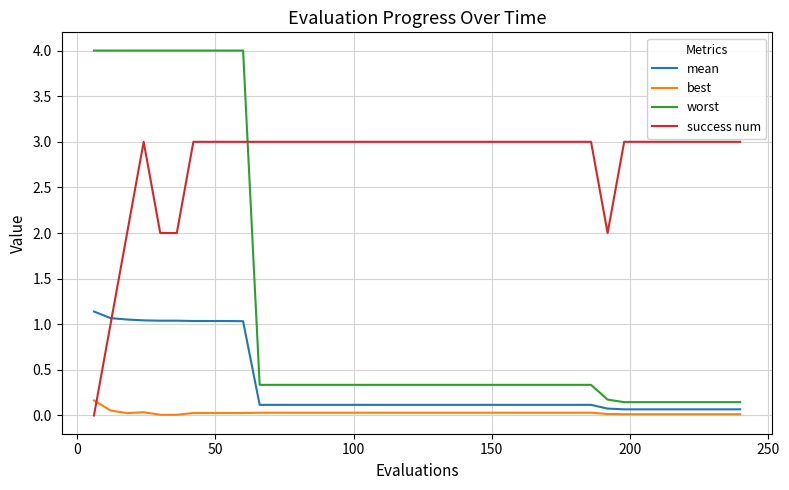

What is the greatest value displayed?

4.0